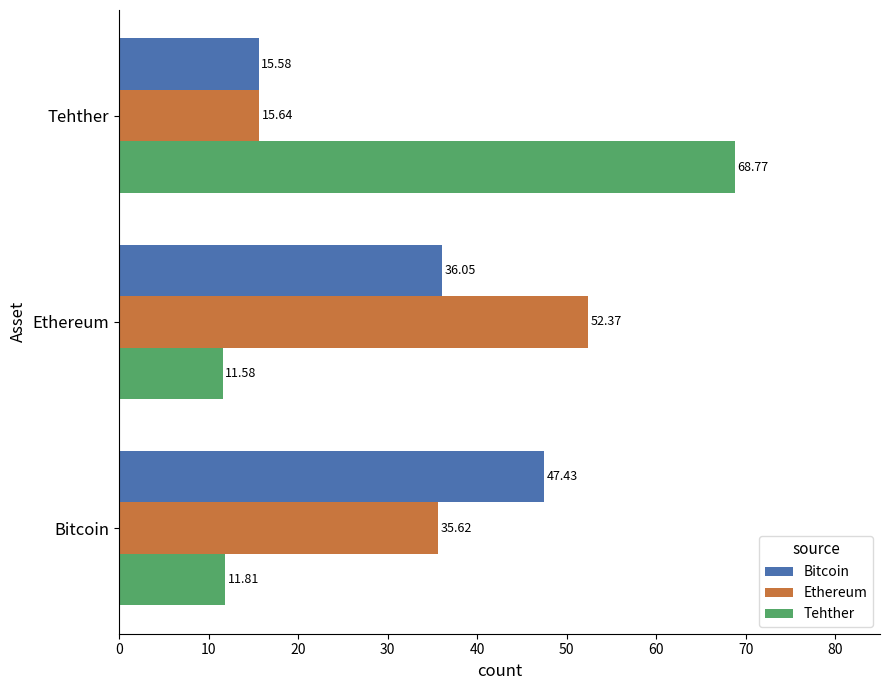

What is the spread (max minus min) of values at Bitcoin?

35.6